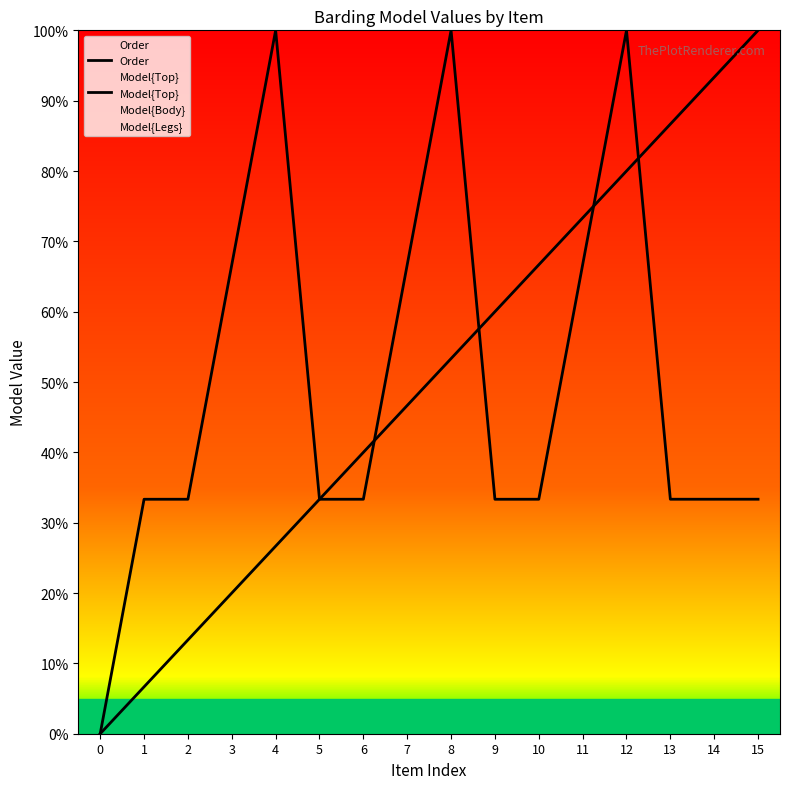

Between which two adjacent categories do Order and Model{Top} first intersect?

4 and 5